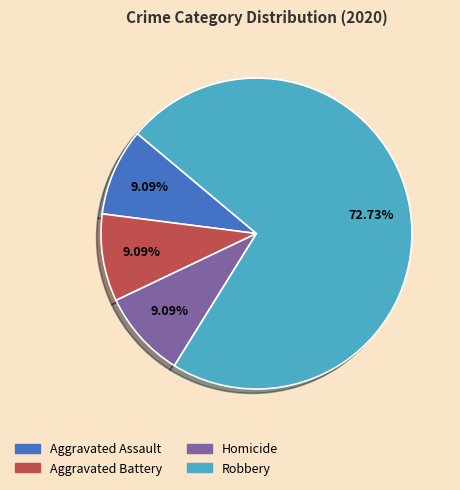

Count the number of slices in the pie.

4